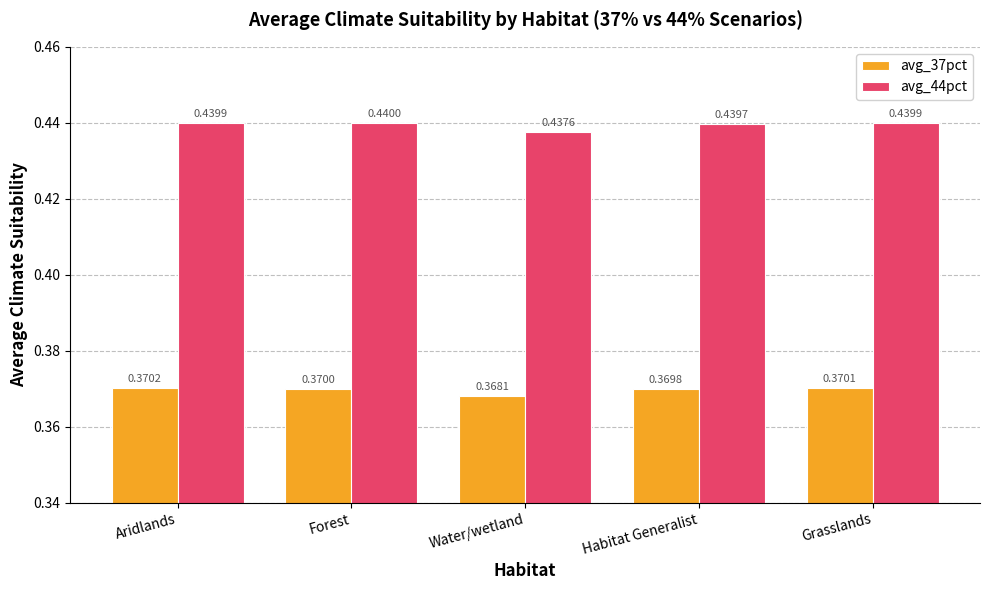

At which category is the sum across all series the highest?

Aridlands